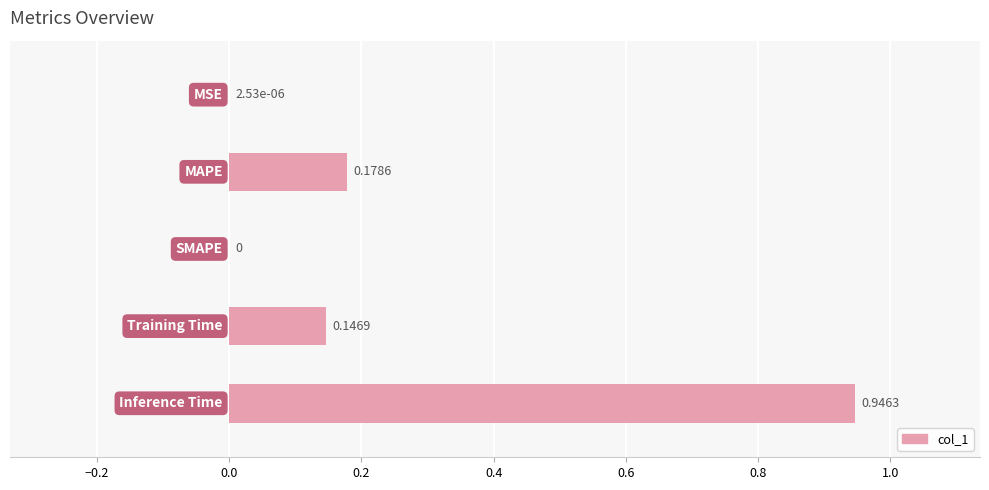

What is the sum of all values?

1.3